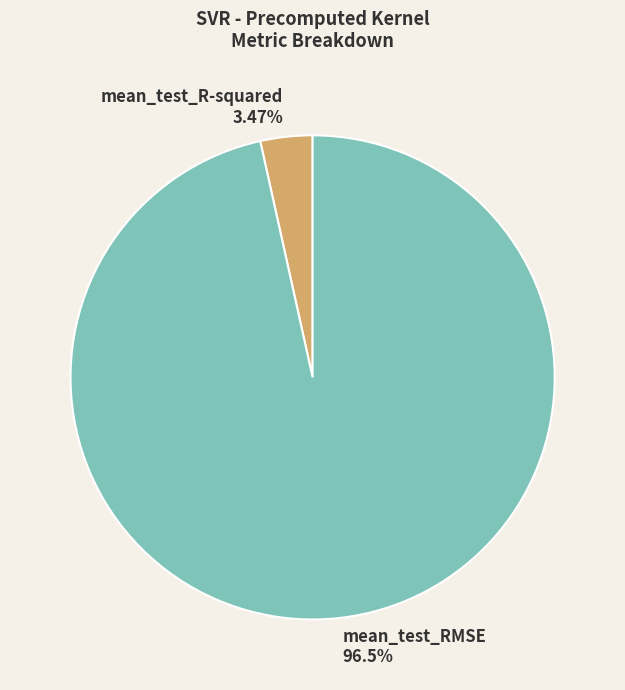

Which has a higher value, mean_test_R-squared or mean_test_RMSE?

mean_test_RMSE